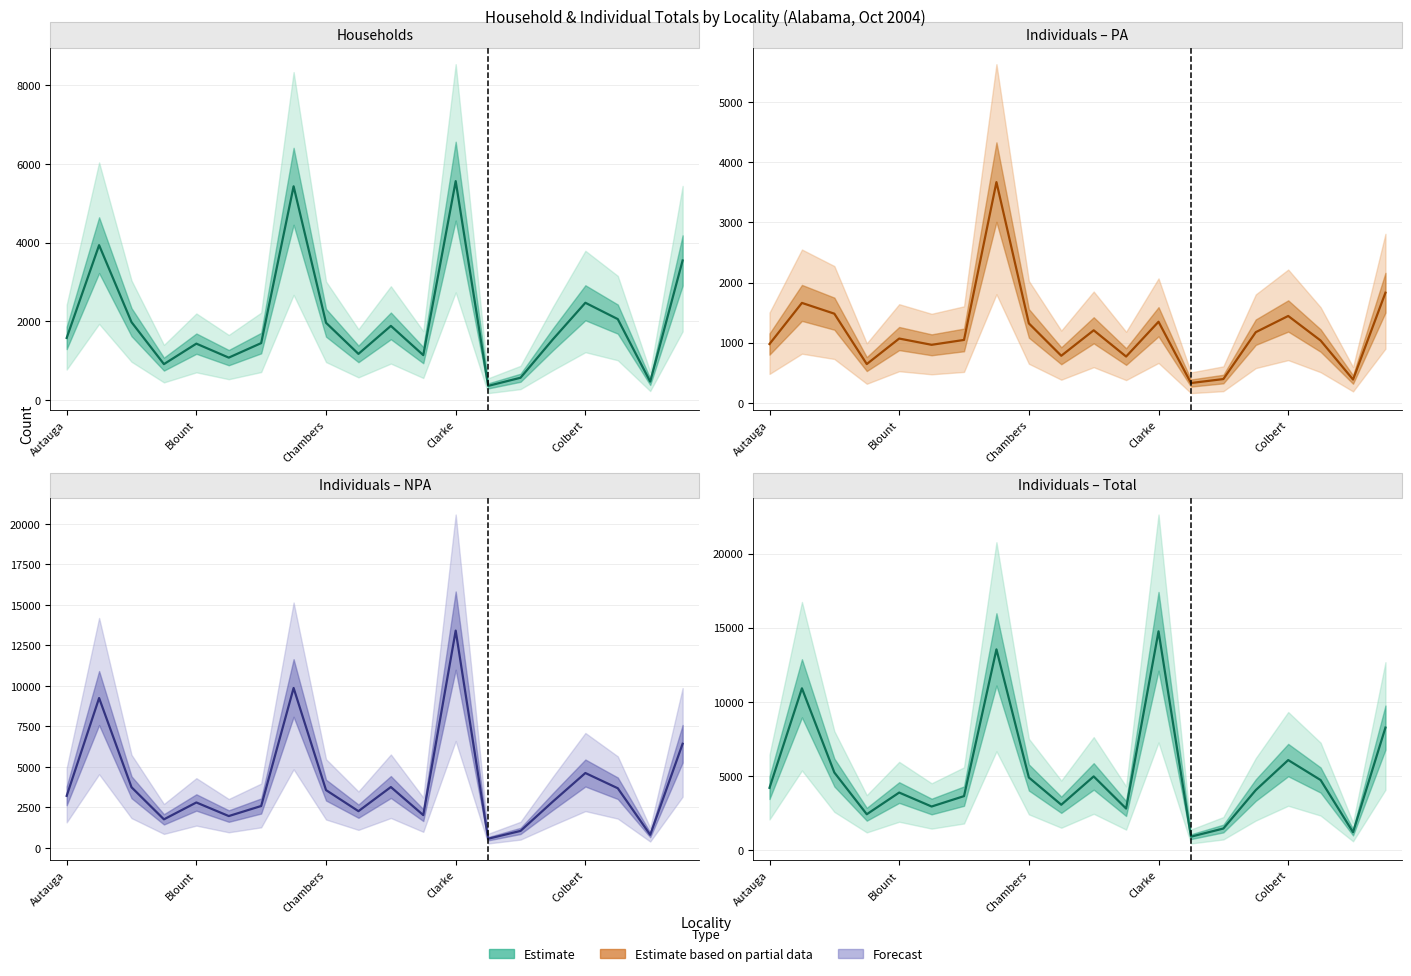

Which series has the widest spread of values?

Individuals – Total